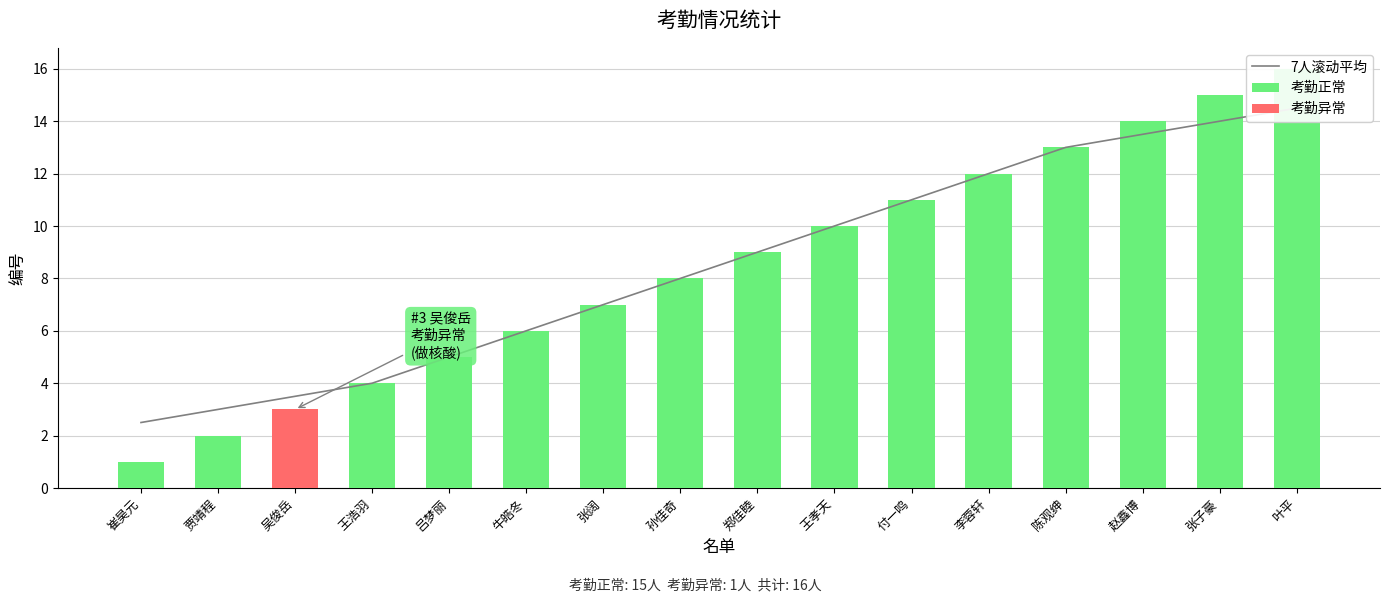

List the labels in order of value, largest first.

叶平, 张子豪, 赵鑫博, 陈观绅, 李蓉轩, 付一鸣, 王孝天, 郑佳睦, 孙佳奇, 张阔, 牛皓冬, 吕梦丽, 王浩羽, 吴俊岳, 贾靖程, 崔昊元